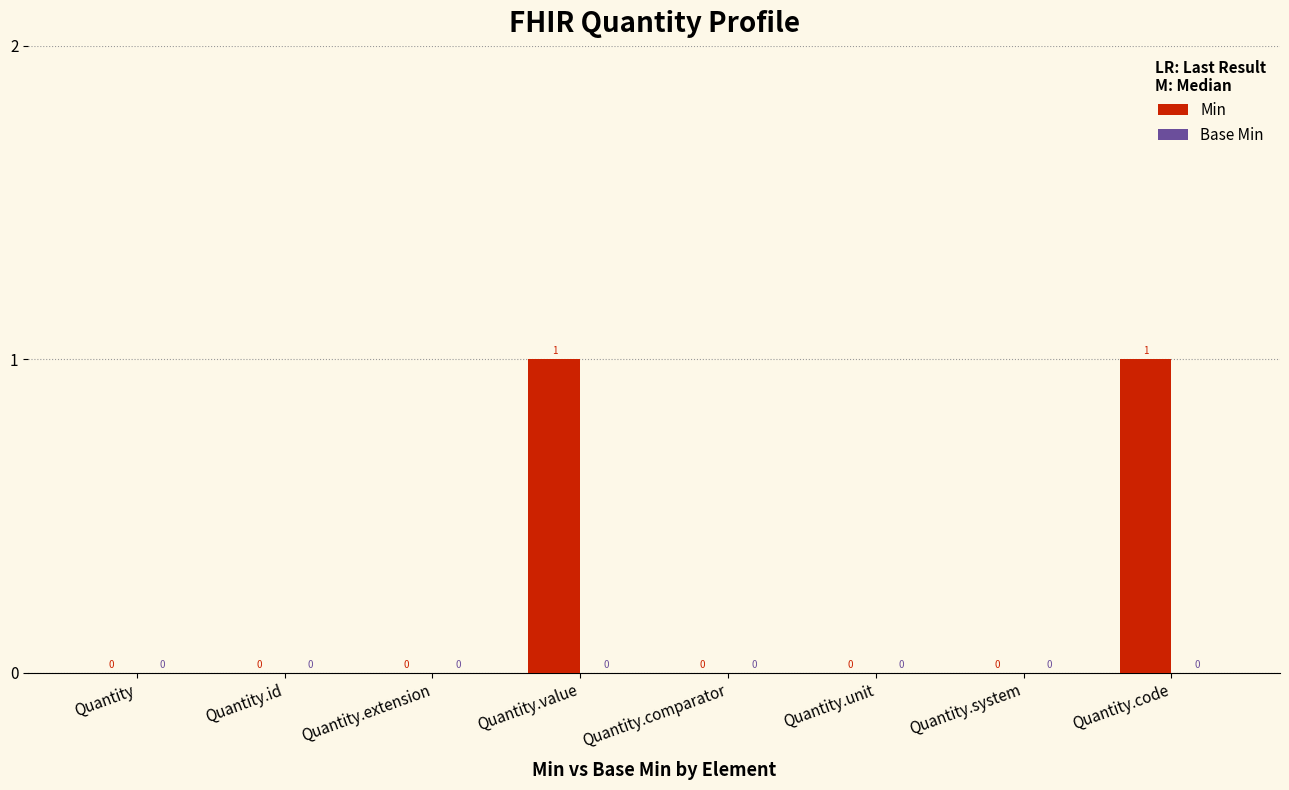

The value at Quantity.value is 1. True or false?

True